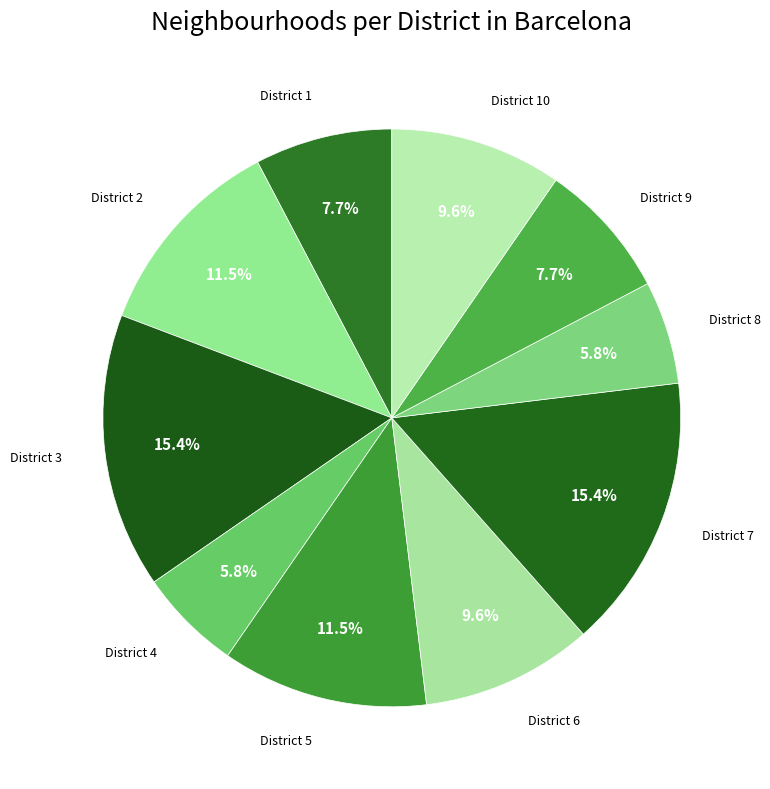

Which category has the smallest portion of the pie?

District 8